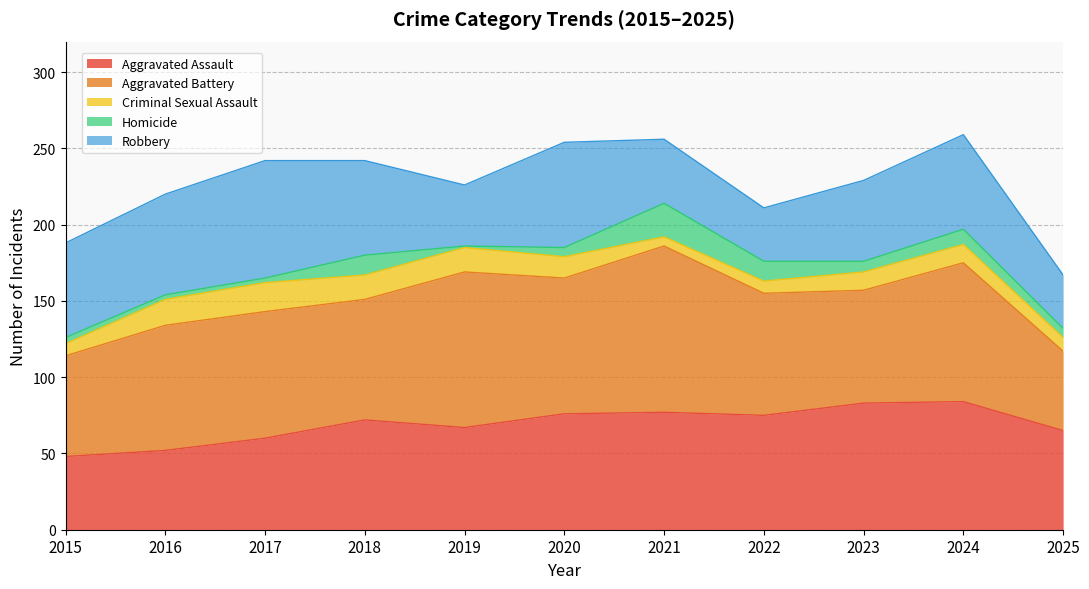

Which series has the largest range (max minus min)?

Aggravated Battery